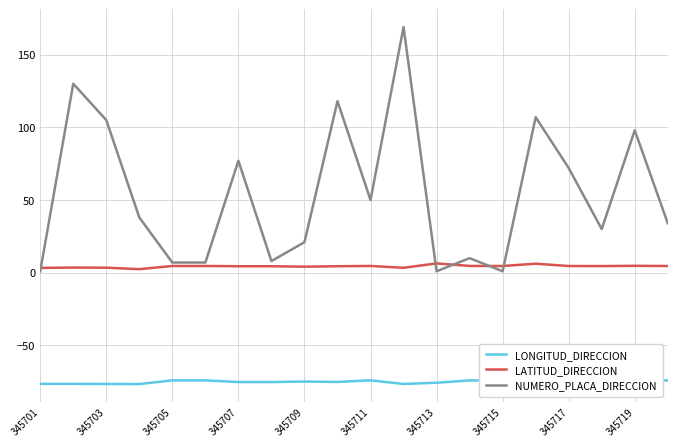

The LATITUD_DIRECCION series shows 4.4 at 345707. True or false?

True